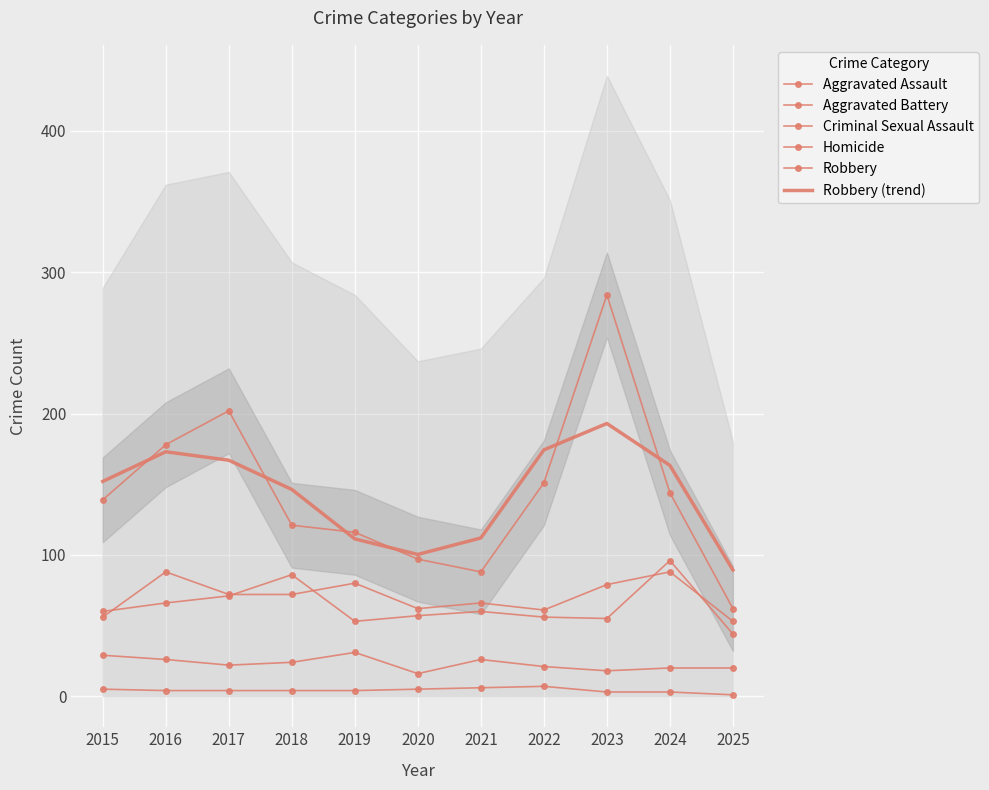

List the labels in order of Homicide value, smallest first.

2025, 2023, 2024, 2016, 2017, 2018, 2019, 2015, 2020, 2021, 2022